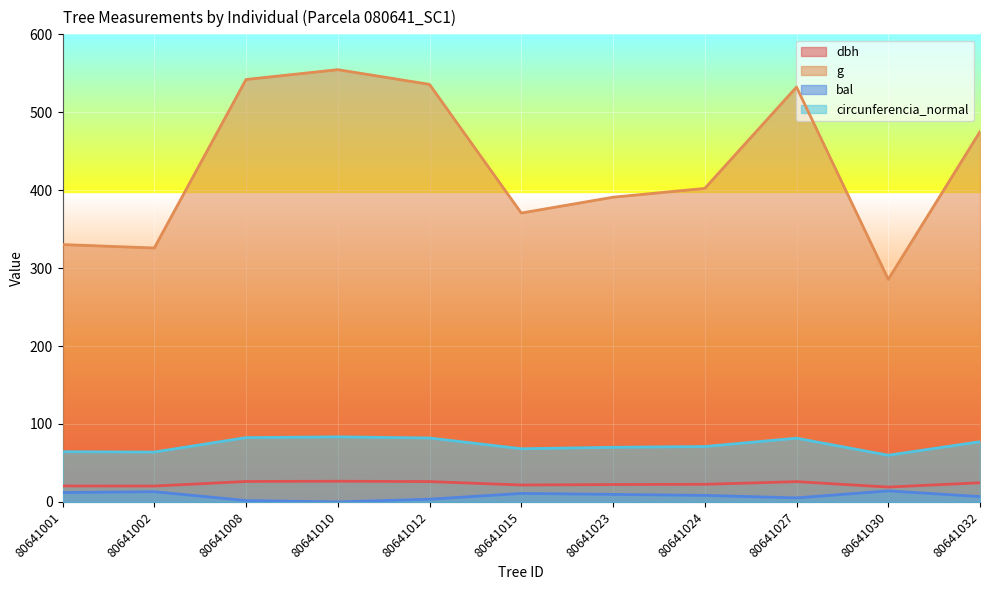

List the labels in order of g value, largest first.

80641010, 80641008, 80641012, 80641027, 80641032, 80641024, 80641023, 80641015, 80641001, 80641002, 80641030